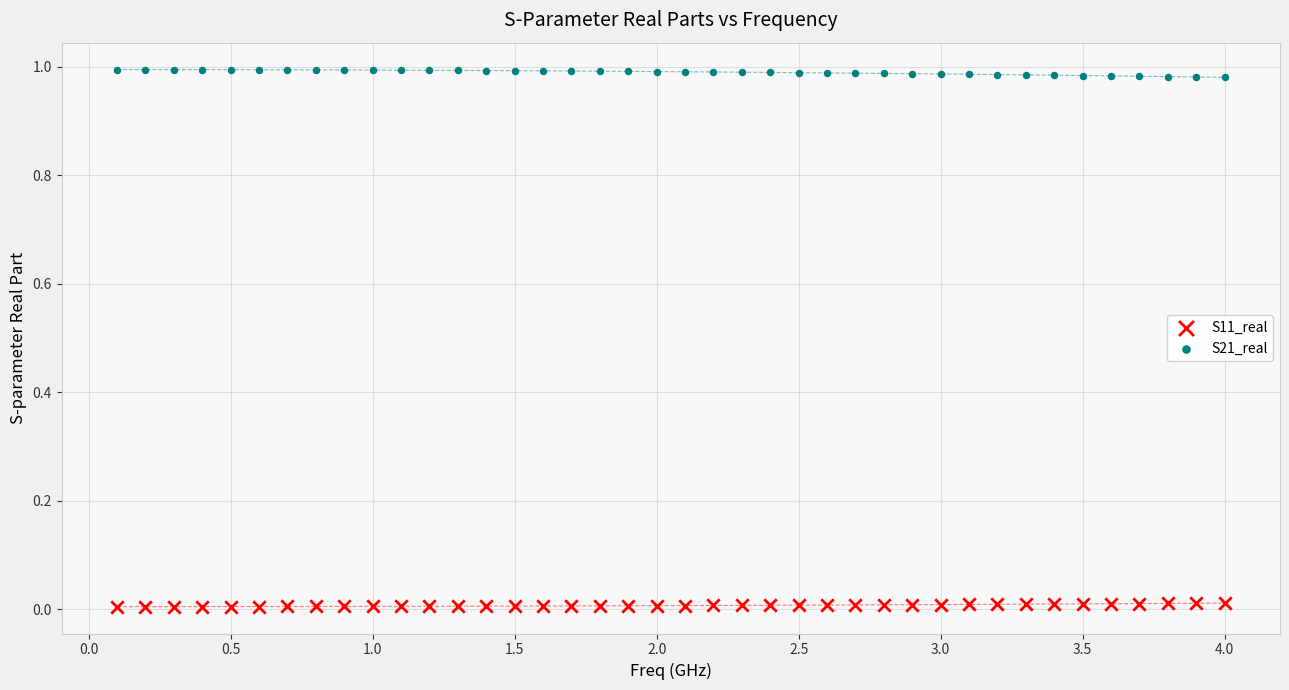

What are all the series names shown in the legend?

S11_real, S21_real